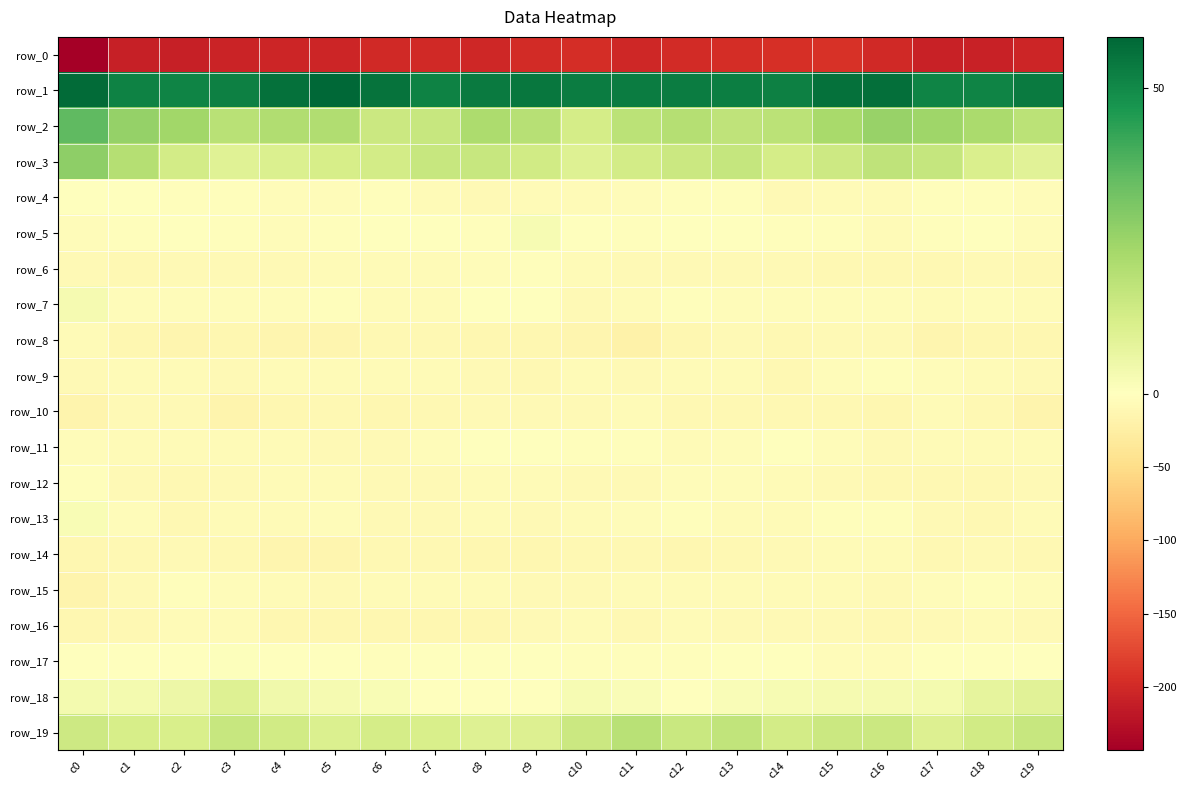

List the labels in order of row_0 value, smallest first.

c0, c2, c1, c18, c17, c3, c5, c4, c19, c8, c11, c16, c6, c7, c12, c9, c13, c10, c14, c15